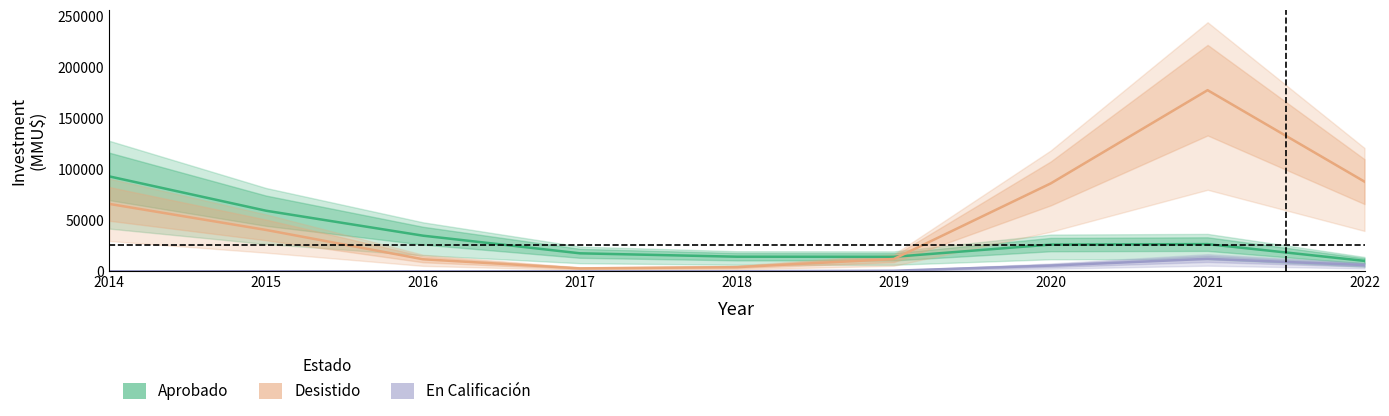

Reading right to left, extract all data points from this chart.

Aprobado: 2022=10196	2021=26625	2020=26167	2019=14179	2018=14287	2017=17599	2016=34877	2015=59311	2014=92969
Desistido: 2022=87846	2021=177446	2020=86074	2019=12030	2018=4042	2017=2828	2016=11783	2015=40492	2014=66010
En Calificación: 2022=6115	2021=12198	2020=5579	2019=535	2018=10	2017=0	2016=0	2015=0	2014=0